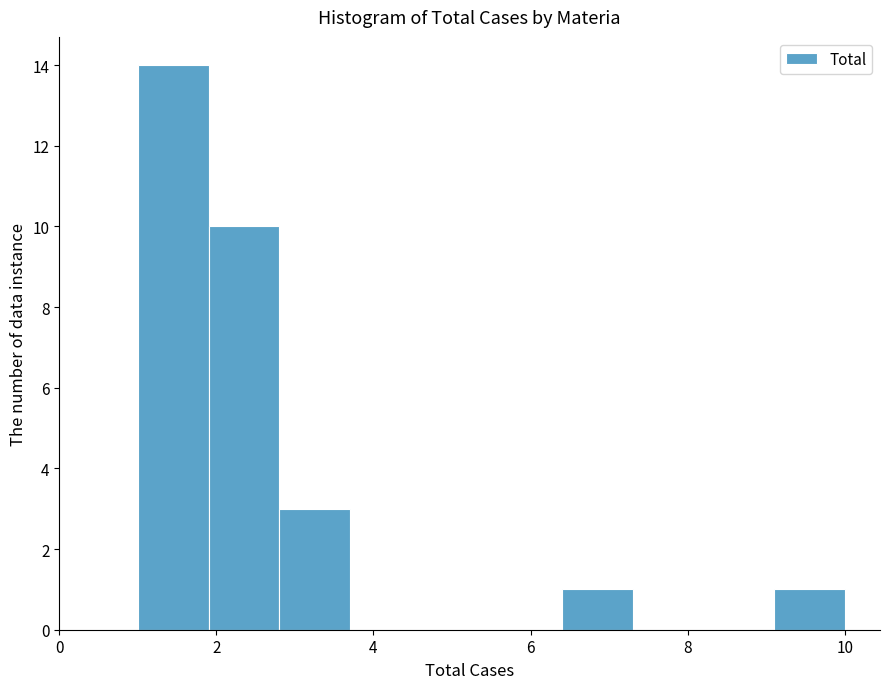

Reading left to right, list every bar in this chart as the range it spans on the x-axis followed by its height. Neither the bar edges nor the heights are printed on the chart, so give them approximately, as read against the axes.

1.0 to 1.9: 14
1.9 to 2.8: 10
2.8 to 3.7: 3
3.7 to 4.6: 0
4.6 to 5.5: 0
5.5 to 6.4: 0
6.4 to 7.3: 1
7.3 to 8.2: 0
8.2 to 9.1: 0
9.1 to 10.0: 1